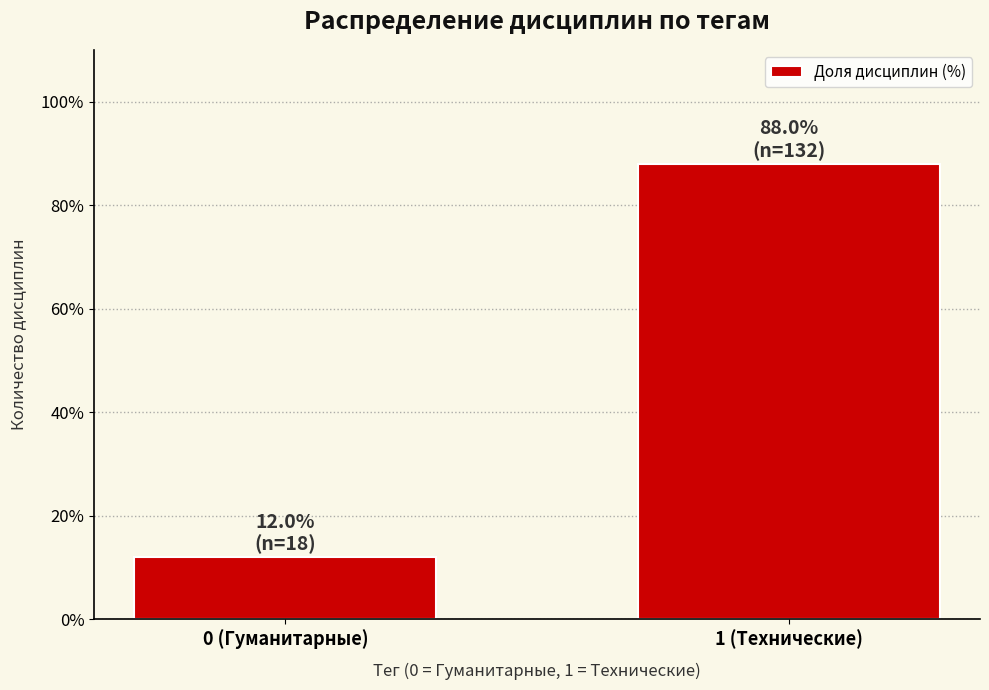

Reading right to left, list all the values displayed in this chart.

88	12